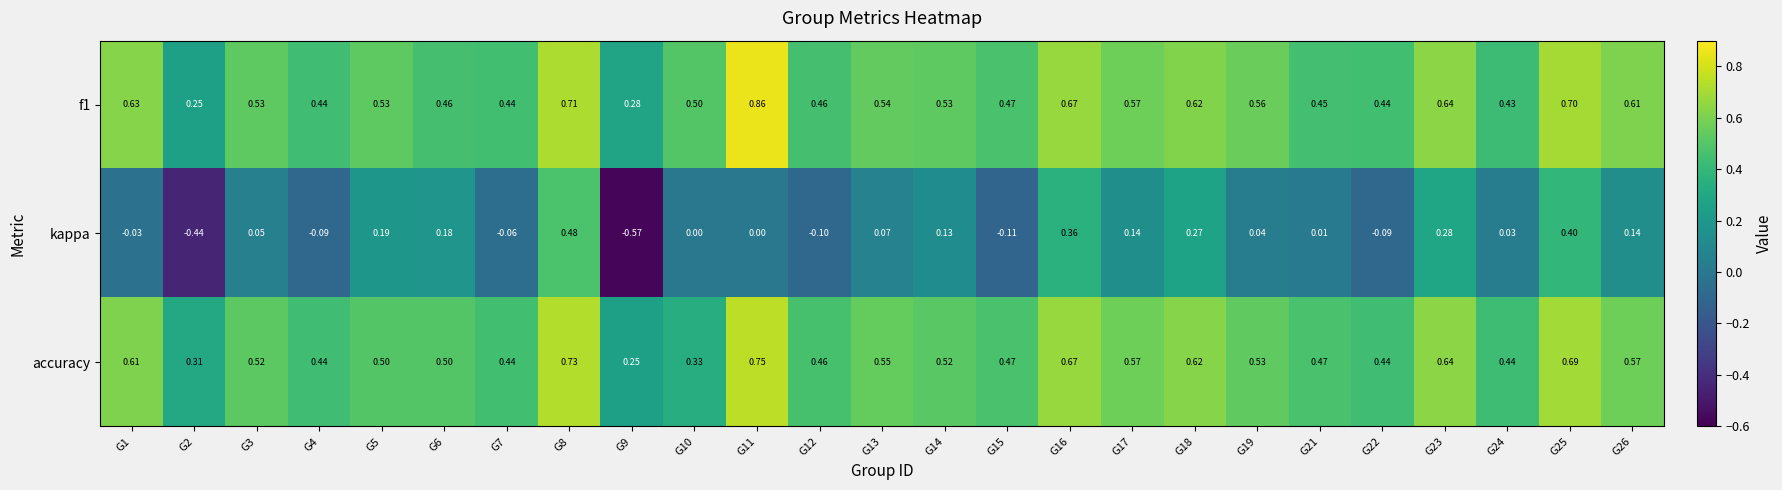

Is the value of kappa at G16 greater than the value of accuracy at G22?

No